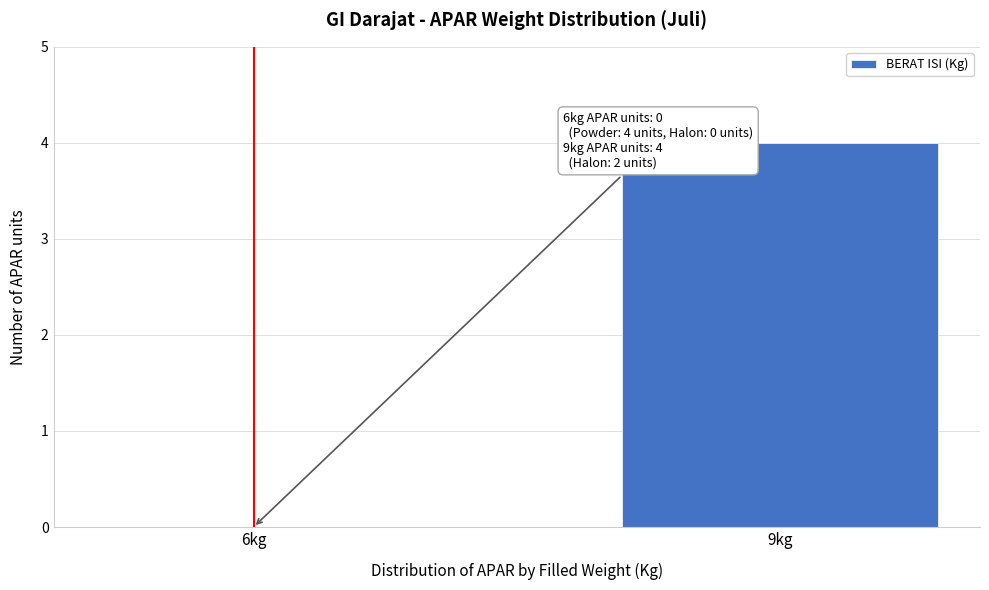

Reading right to left, list all the values displayed in this chart.

9kg=4	6kg=0